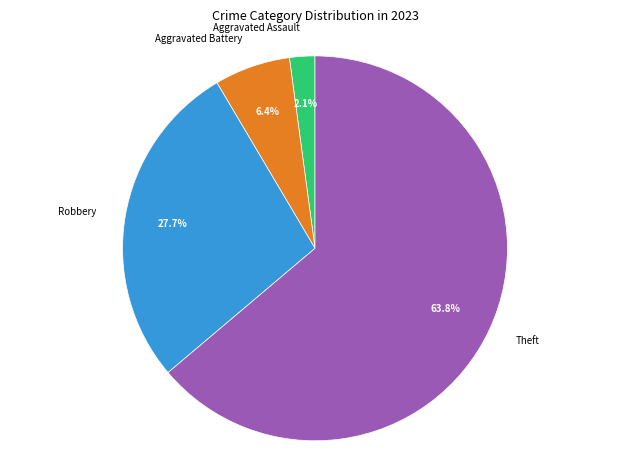

How many slices are in this pie chart?

4